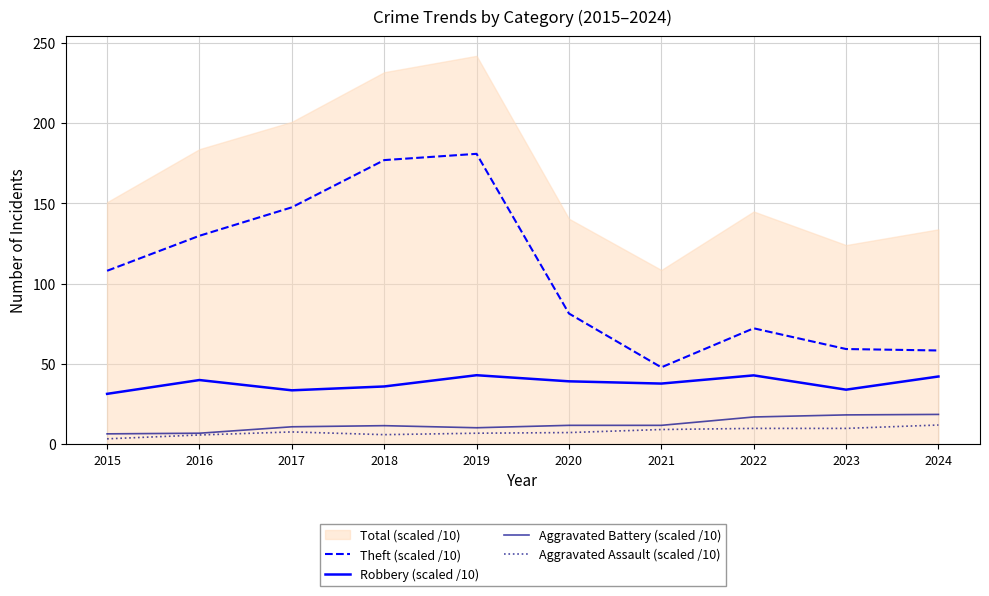

What is the value of the Theft (scaled /10) point at the 8th from the left?

72.2